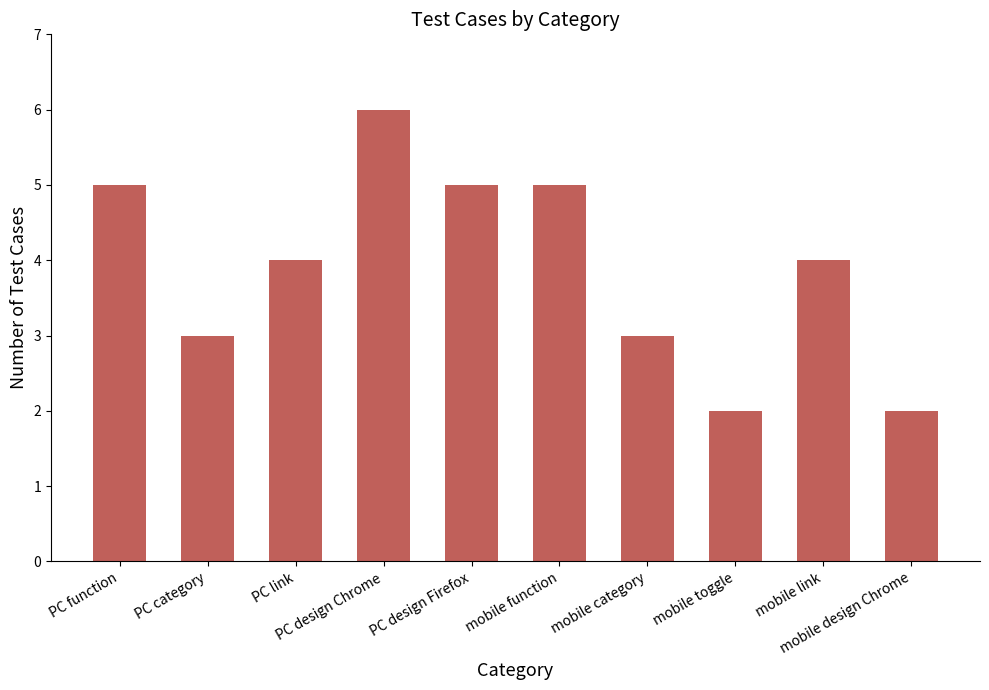

What position from the left is PC category?

2